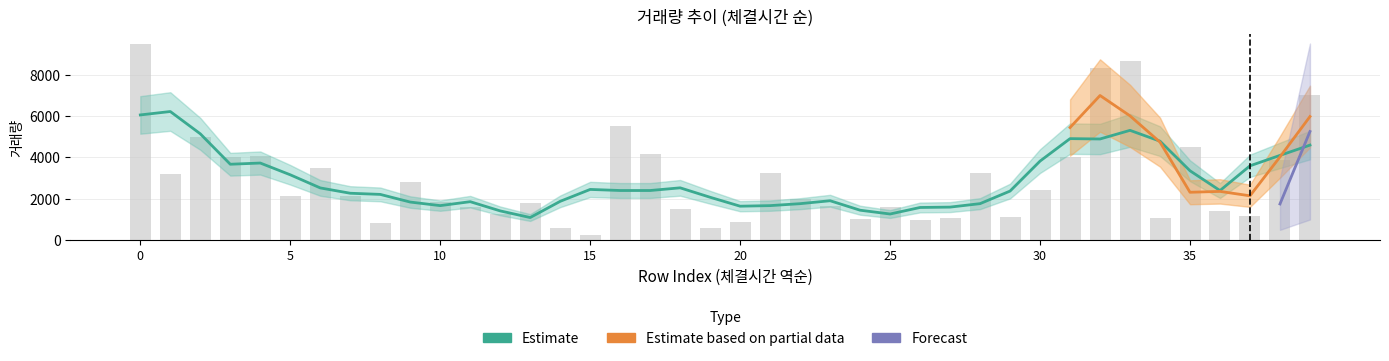

What is the difference between the 거래량_forecast_low values at 39 and 3?

1000